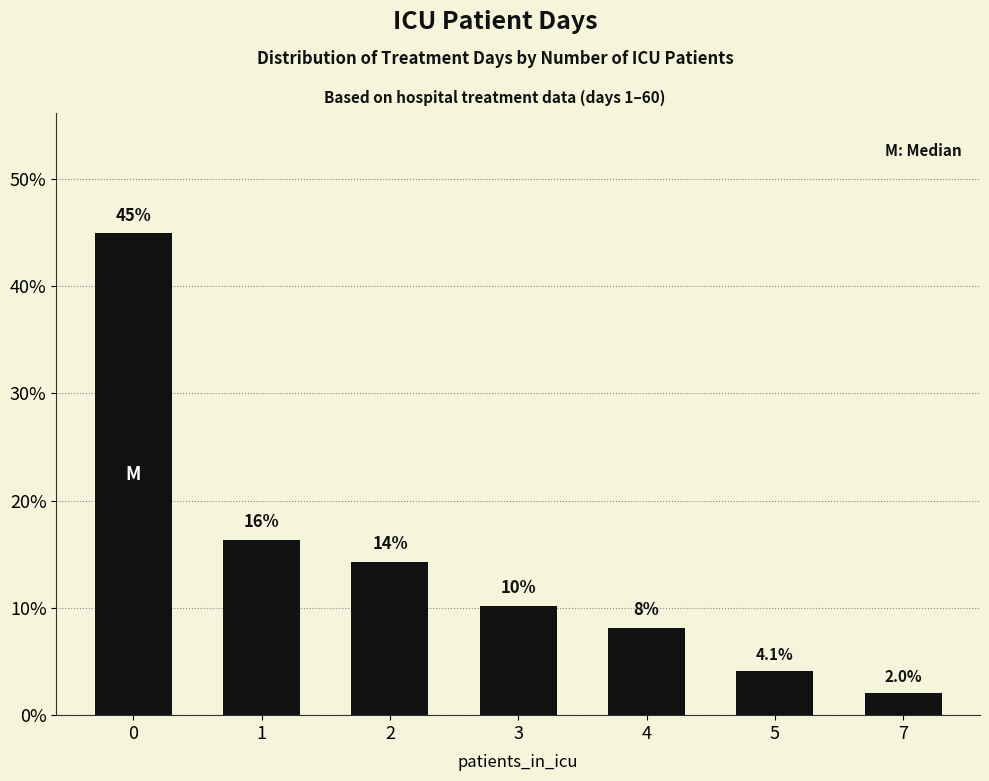

What is the difference between the values at 4 and 0?

36.7